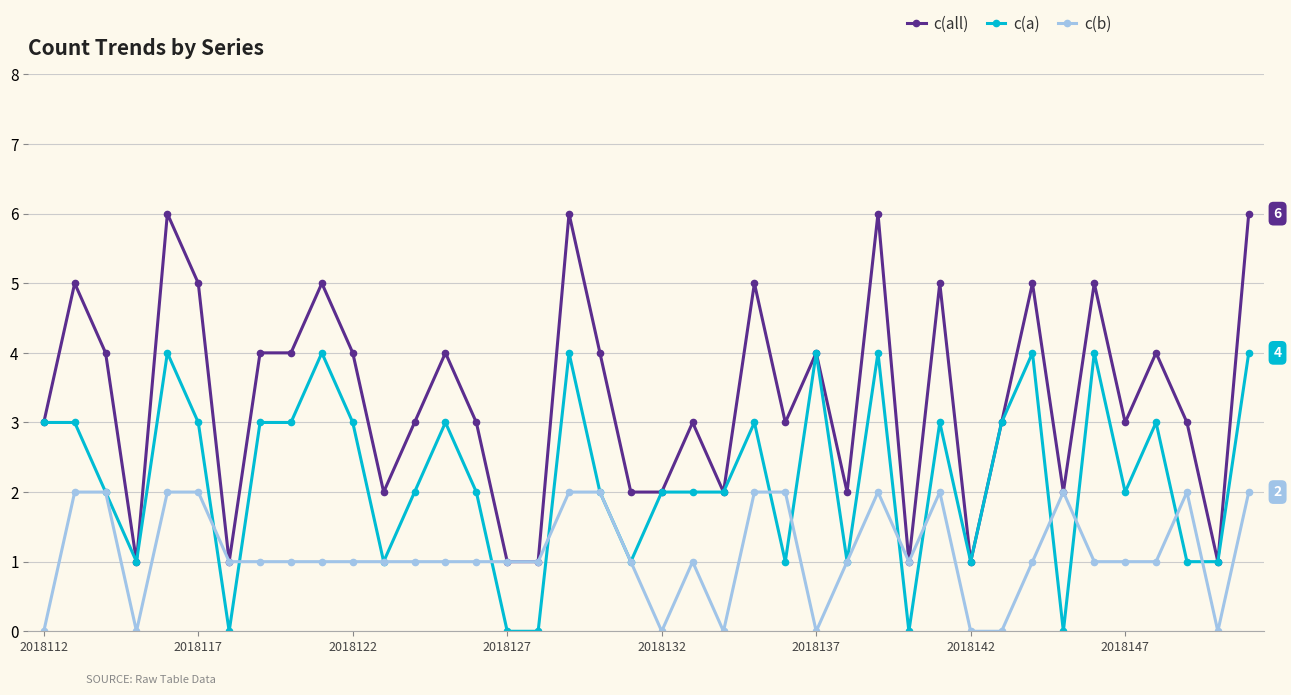

List the series in order of their peak value, highest first.

c(all), c(a), c(b)